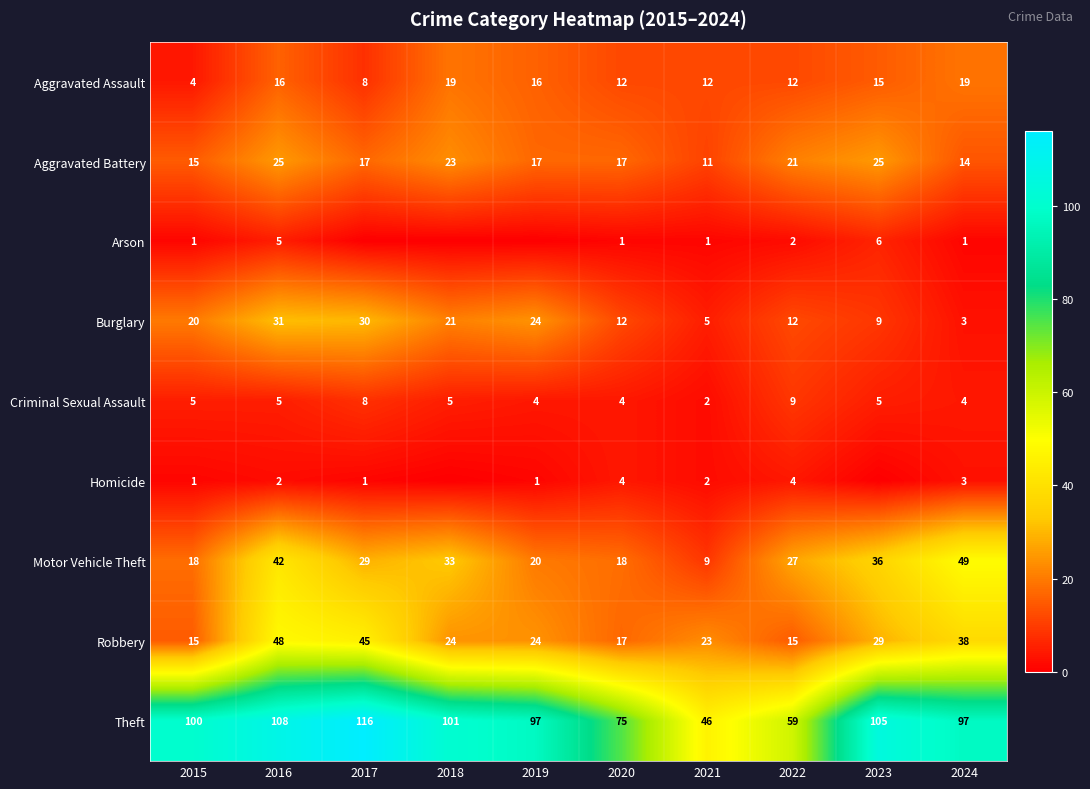

True or false: Arson has a value of 7 at 2016.

False